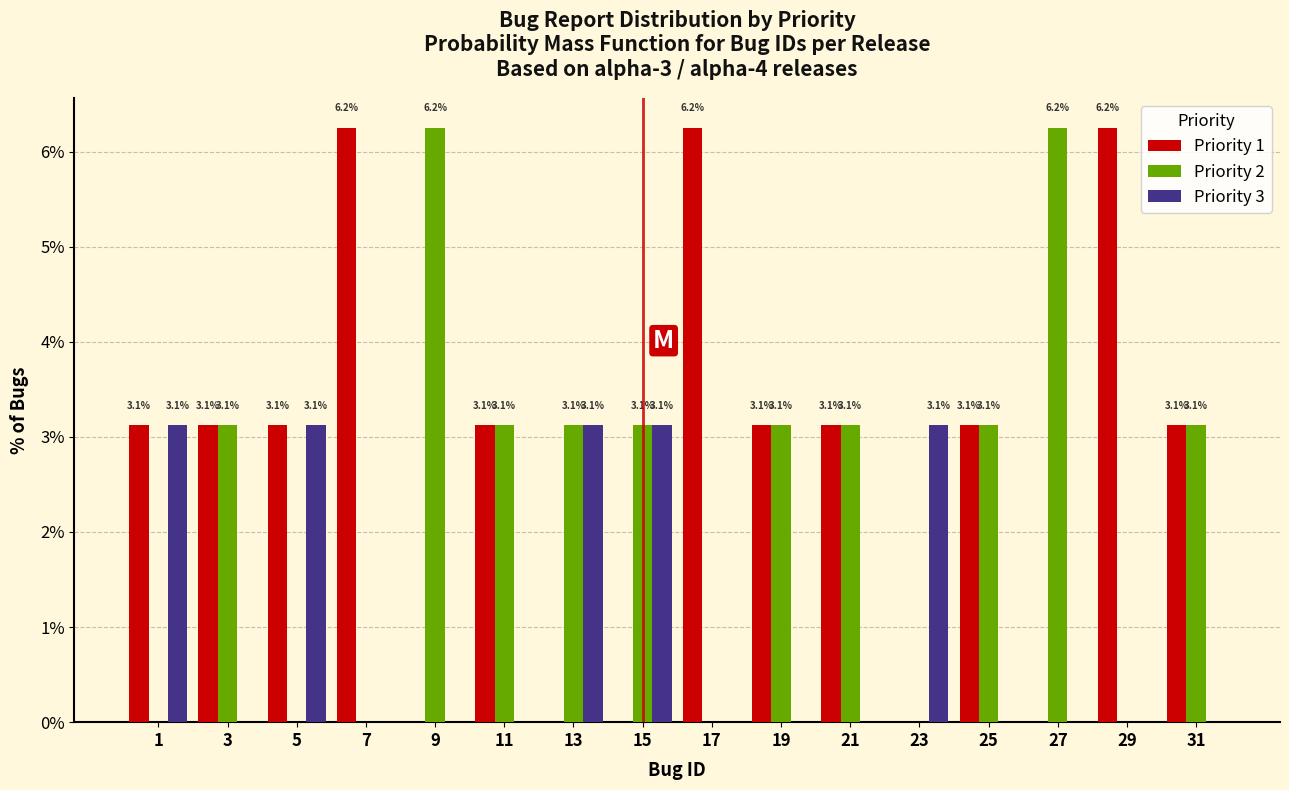

Which series has the largest total across all categories?

Priority 1